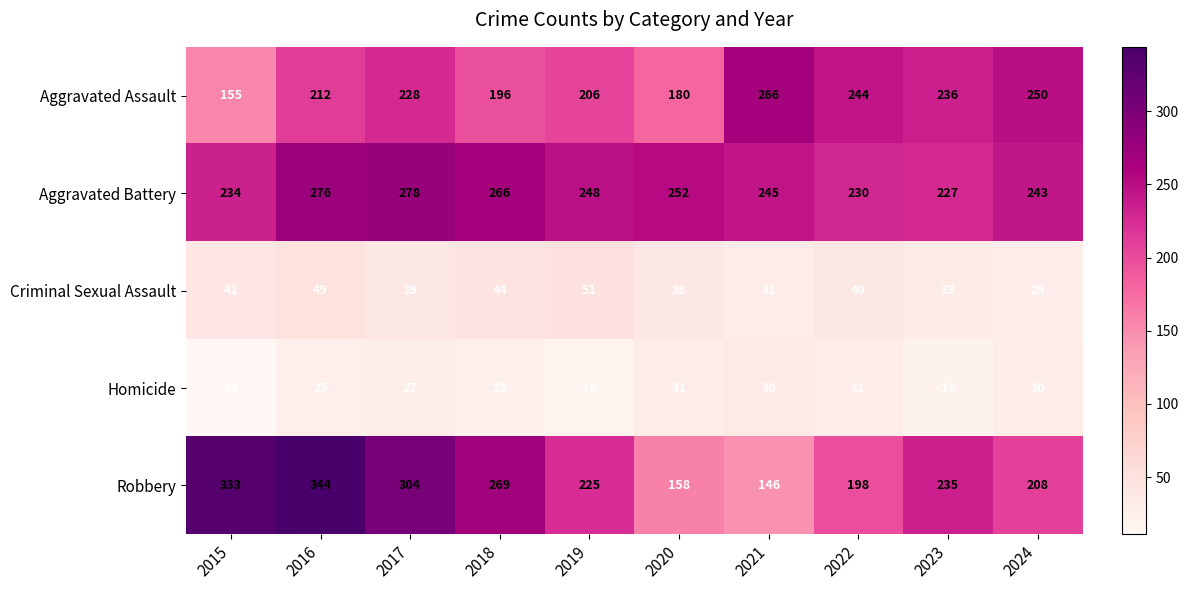

What is the difference between the maximum and minimum values in the Aggravated Battery series?

51